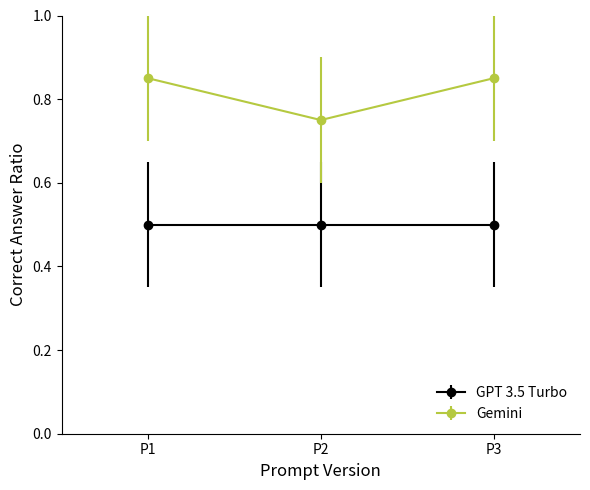

Between P1 and P2, which series saw the biggest shift?

Gemini